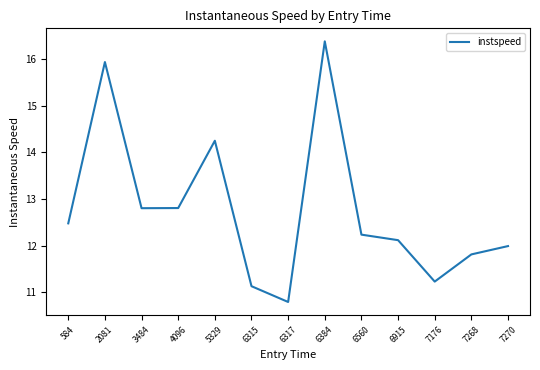

Between 7270 and 6560, which is larger?

6560